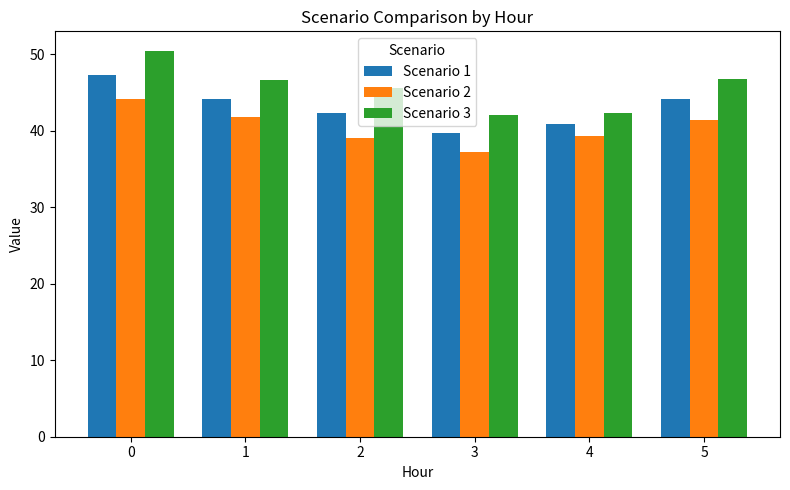

What is the value of the Scenario 3 bar at the 3rd from the left?

45.6